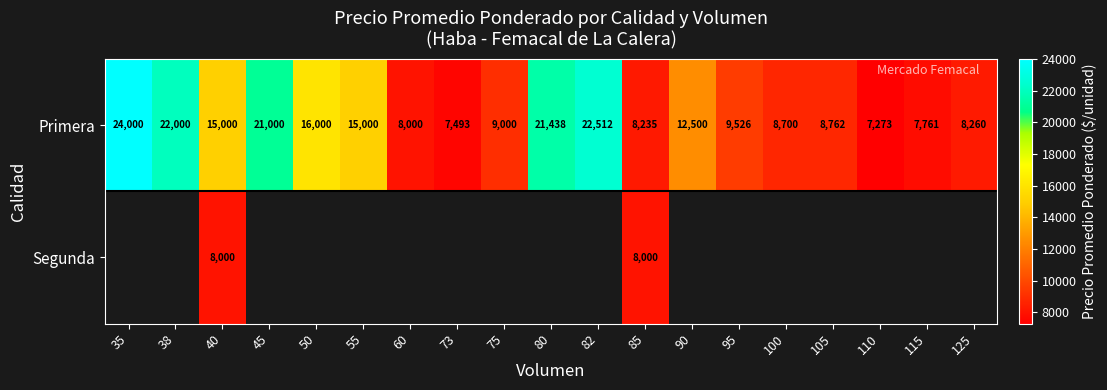

At how many categories does at least one series exceed 23247?

1